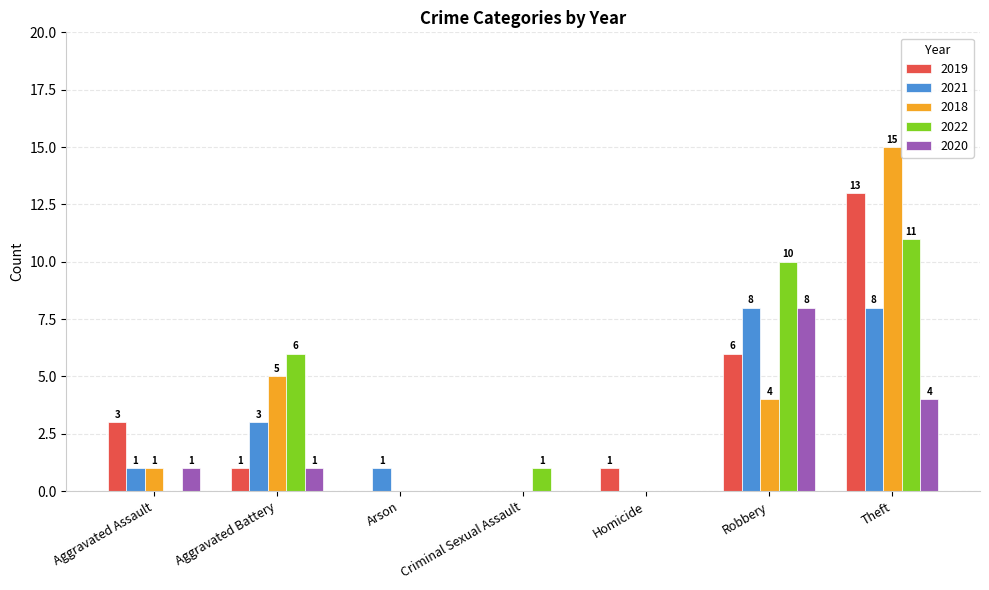

How many groups of bars are there?

7